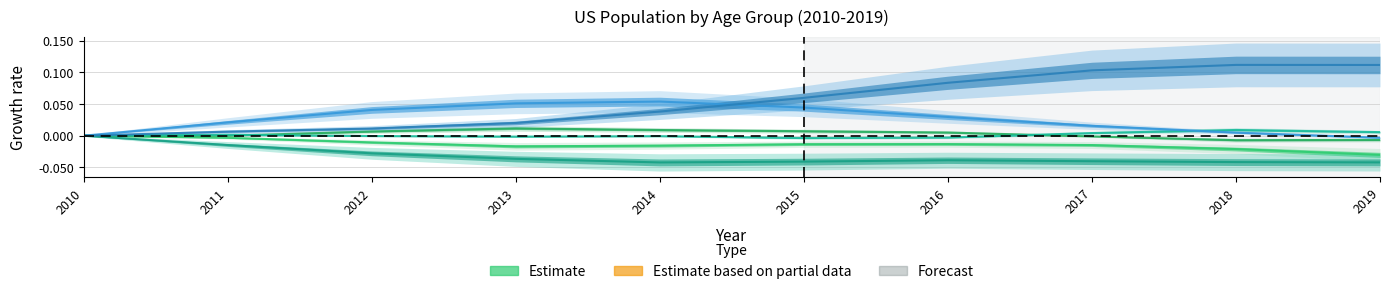

What is the maximum value for 25 to 29 years?

0.1